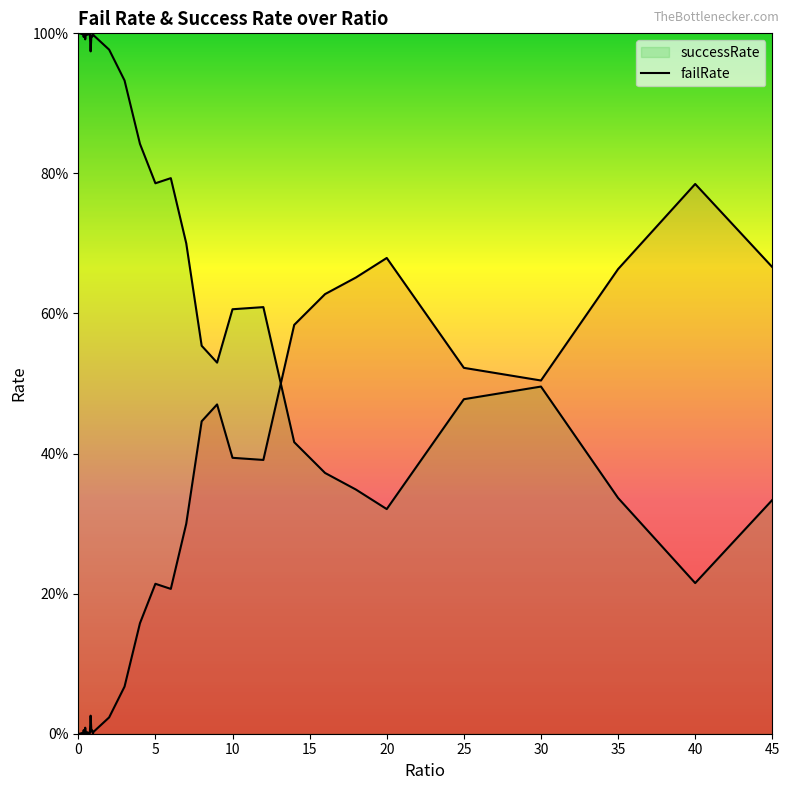

Reading left to right, what are all the values shown in this chart?

failRate: 1.0	1.0	1.0	1.0	1.0	1.0	1.0	1.0	1.0	1.0	1.0	1.0	1.0	1.0	1.0	1.0	1.0	1.0	1.0	1.0	1.0	1.0	0.9	0.8	0.8	0.8	0.7	0.6	0.5	0.6	0.6	0.4	0.4	0.3	0.3	0.5	0.5	0.3	0.2	0.3
successRate: 0.0	0.0	0.0	0.0	0.0	0.0	0.0	0.0	0.0	0.0	0.0	0.0	0.0	0.0	0.0	0.0	0.0	0.0	0.0	0.0	0.0	0.0	0.1	0.2	0.2	0.2	0.3	0.4	0.5	0.4	0.4	0.6	0.6	0.7	0.7	0.5	0.5	0.7	0.8	0.7